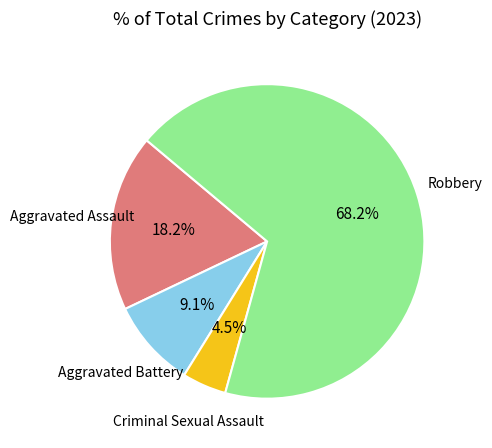

Does any single category account for the majority?

Yes